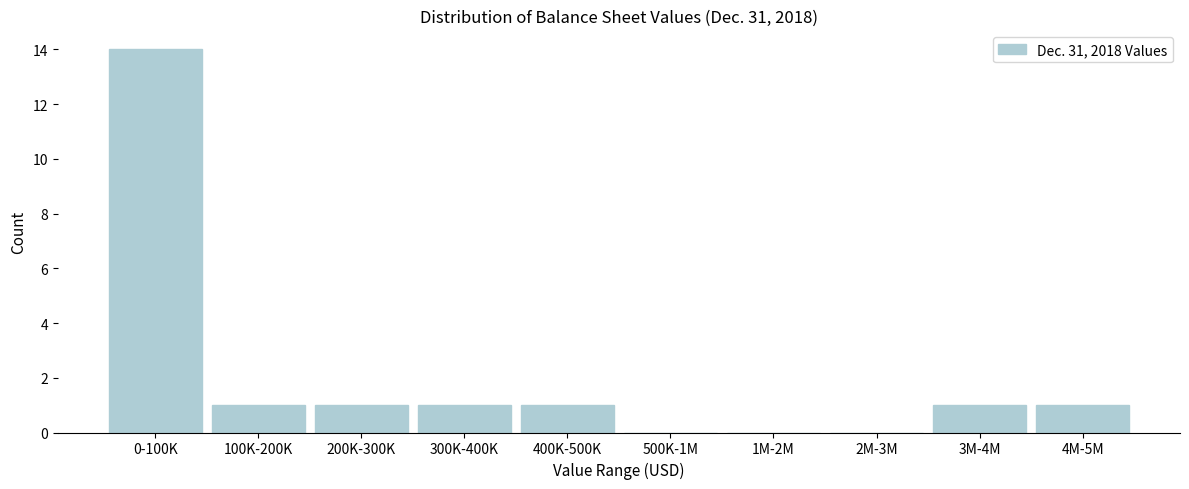

Reading right to left, extract all data points from this chart.

4M-5M=1	3M-4M=1	2M-3M=0	1M-2M=0	500K-1M=0	400K-500K=1	300K-400K=1	200K-300K=1	100K-200K=1	0-100K=14